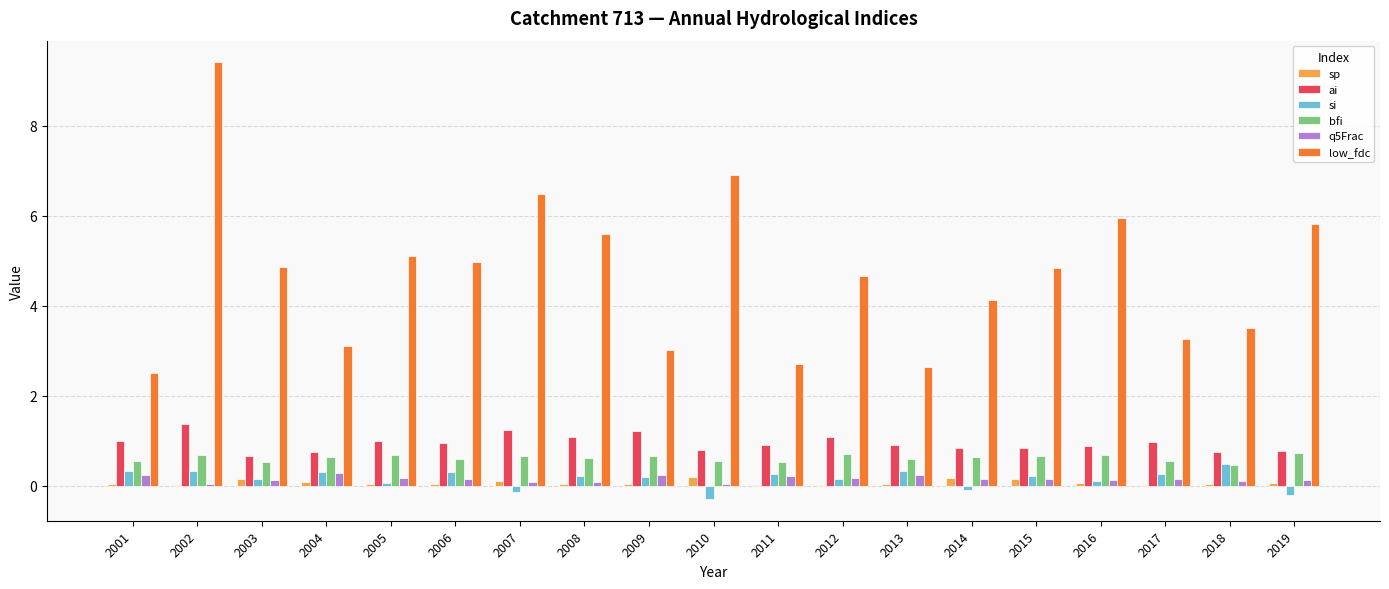

True or false: q5Frac has a value of 0.2 at 2017.

True